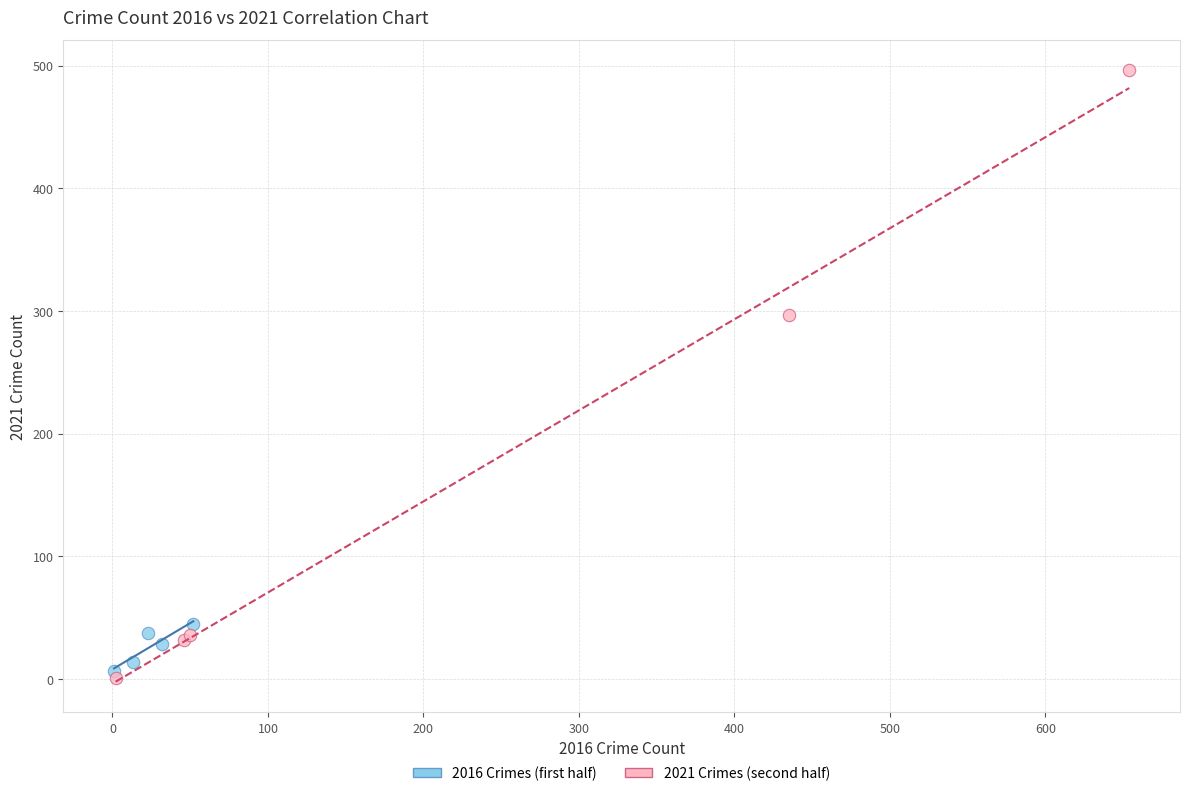

Which series contains the highest Y value?

2021 Crimes (second half)